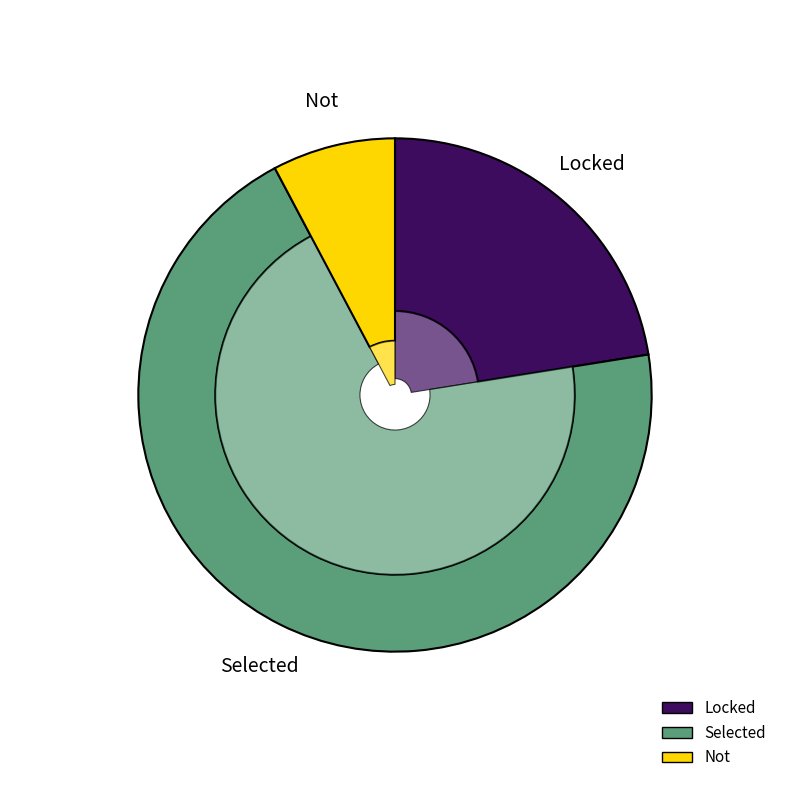

Which slice is the smallest?

Not